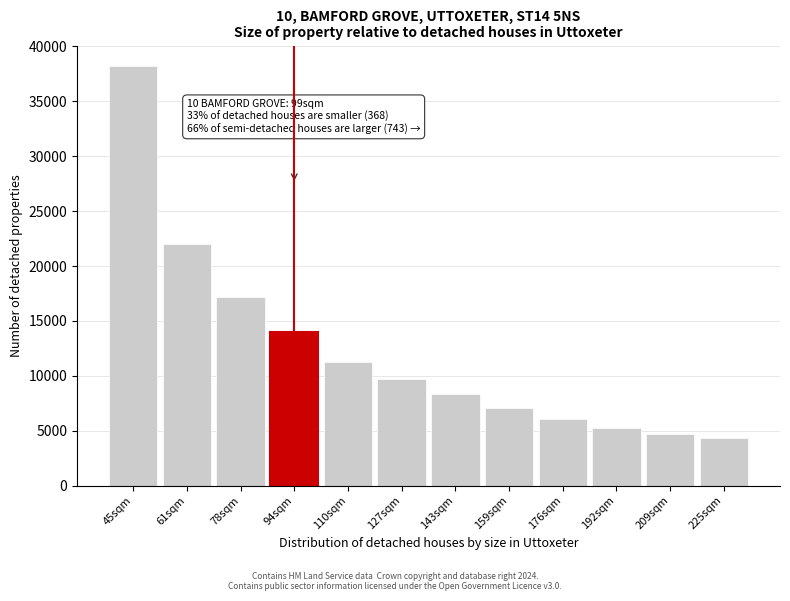

Reading right to left, transcribe all the data shown in this chart.

225sqm=4309	209sqm=4715	192sqm=5291	176sqm=6078	159sqm=7101	143sqm=8365	127sqm=9680	110sqm=11253	94sqm=13962	78sqm=17148	61sqm=21972	45sqm=38179